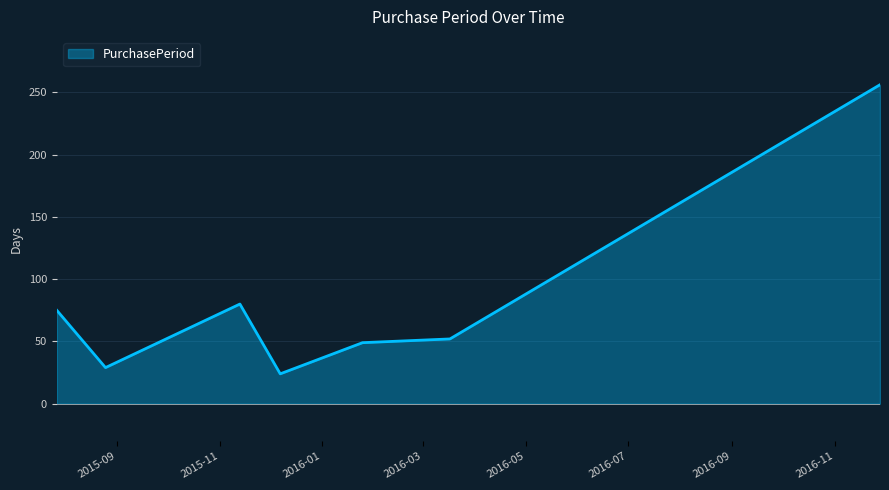

How many values are below 52?

3